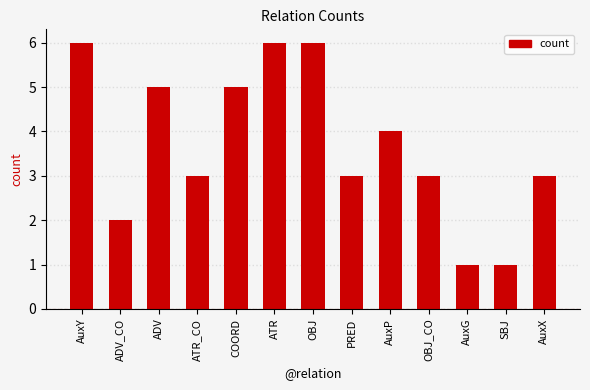

What is the label of the 12th bar from the left?

SBJ